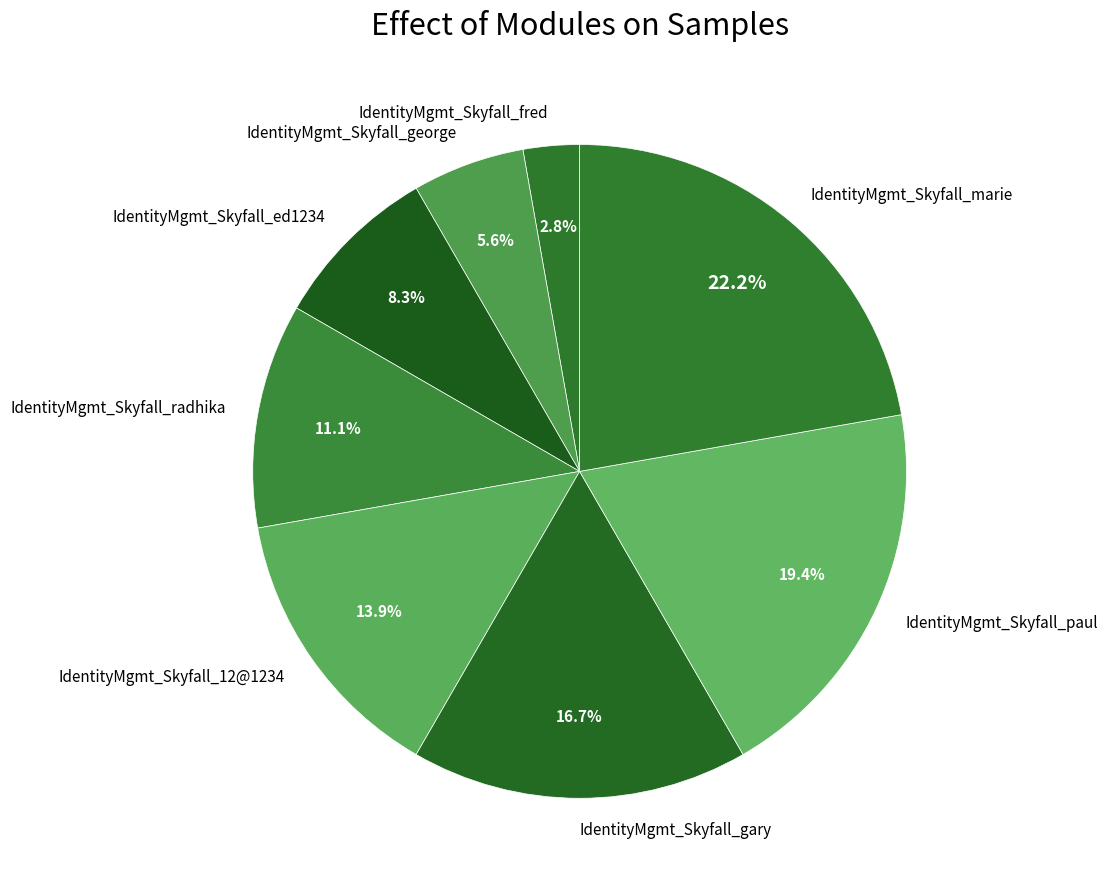

What percentage is the IdentityMgmt_Skyfall_12@1234 slice, to the nearest percent?

14%